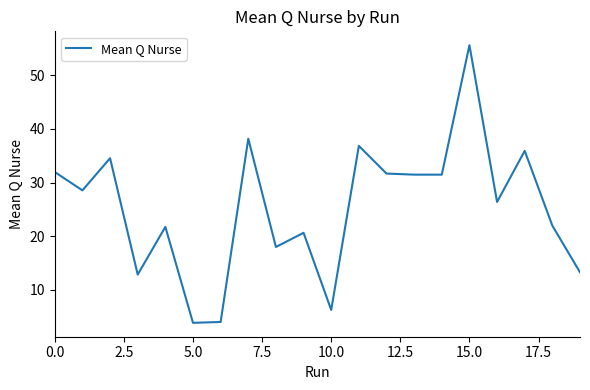

What is the greatest value displayed?

55.6